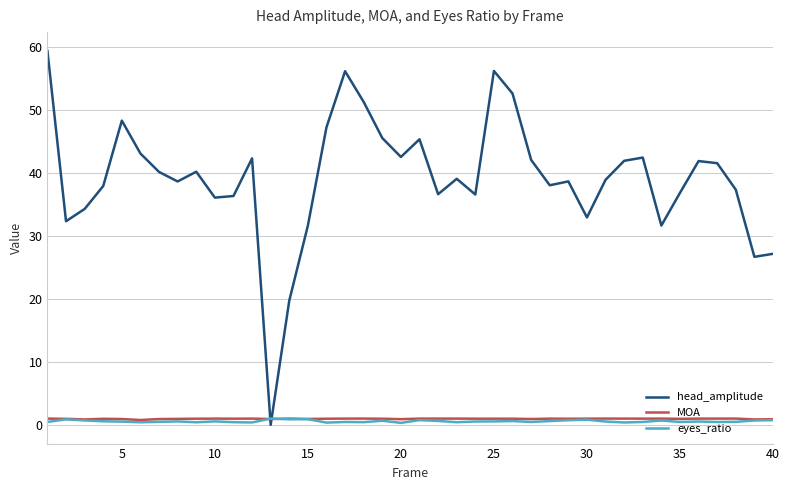

What is the greatest value displayed?

59.5